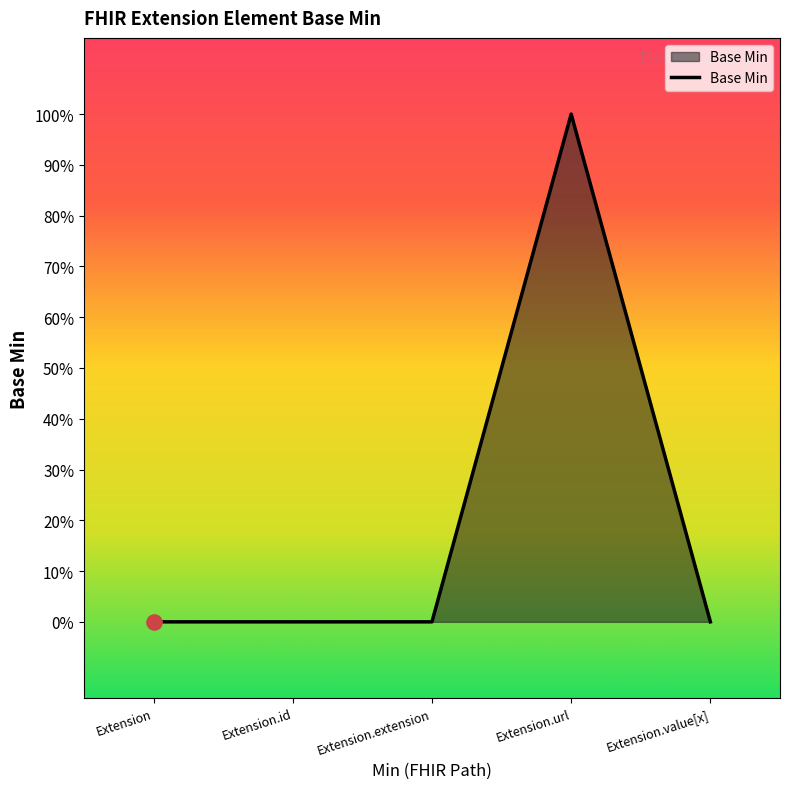

Between Extension.id and Extension.extension, which is larger?

Extension.id